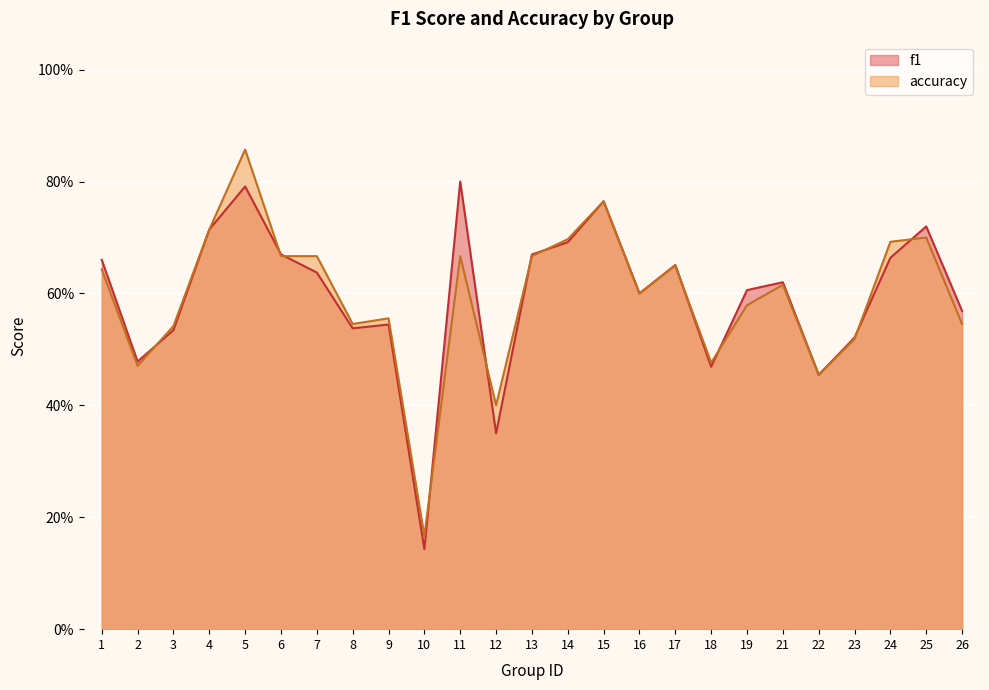

What is the value of the f1 point at the 12th from the left?

0.3